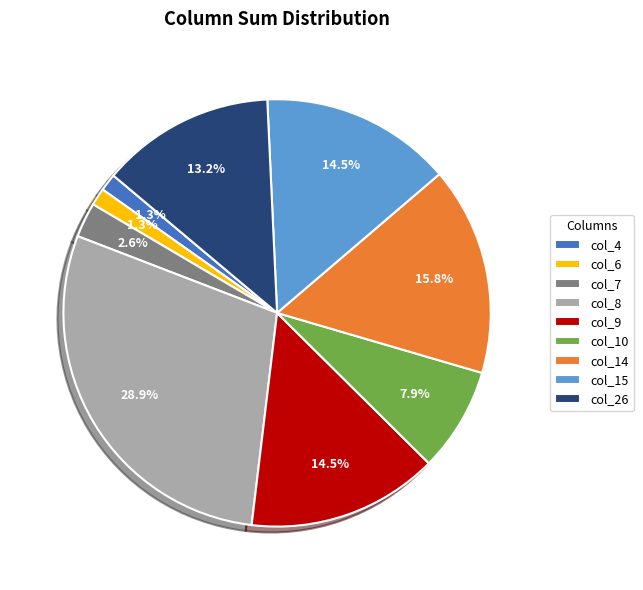

Count the number of slices in the pie.

9